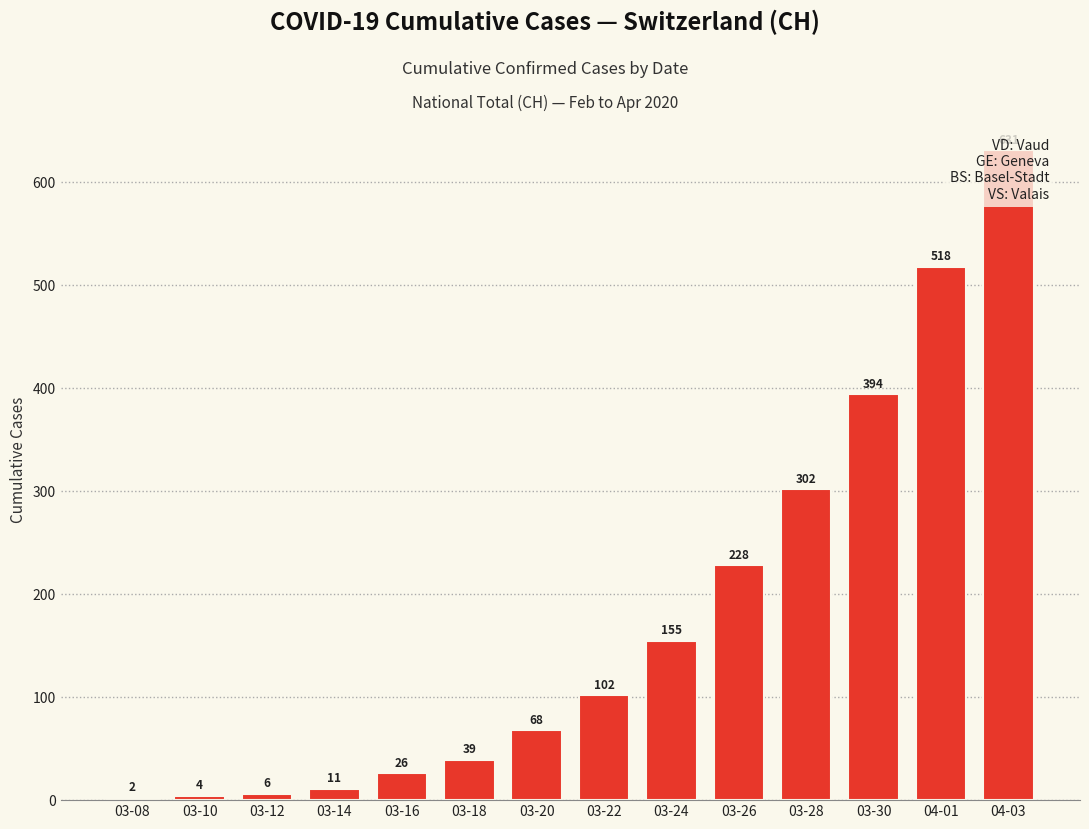

True or false: the data shows 394 at 03-30.

True